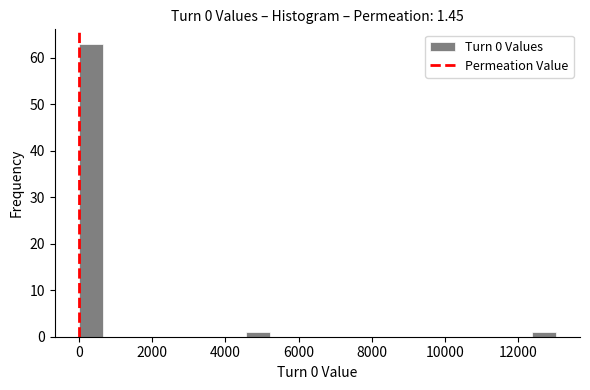

Around what value on the x-axis is the tallest bar? Give the approximate position of its centre, as read against the axis.

400